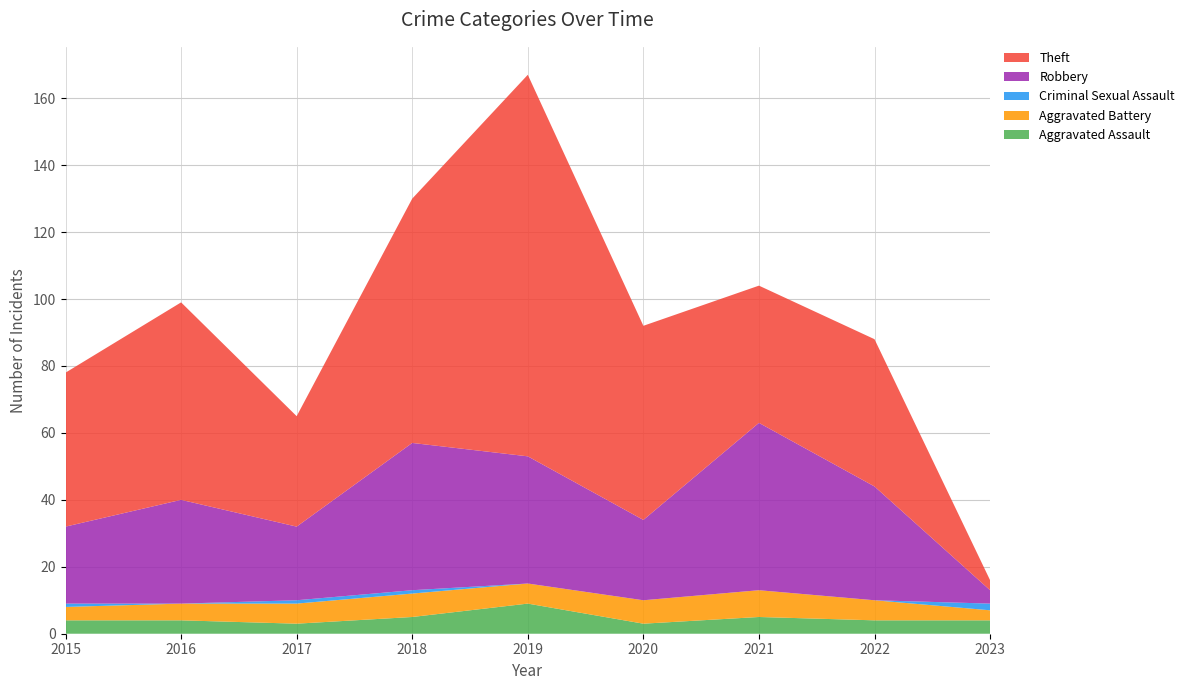

Reading left to right, extract all data points from this chart.

Aggravated Assault: 4	4	3	5	9	3	5	4	4
Aggravated Battery: 4	5	6	7	6	7	8	6	3
Criminal Sexual Assault: 1	0	1	1	0	0	0	0	2
Robbery: 23	31	22	44	38	24	50	34	4
Theft: 46	59	33	73	114	58	41	44	3